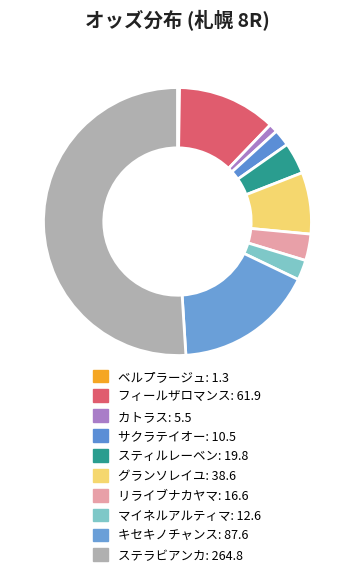

How many segments does this pie chart have?

10